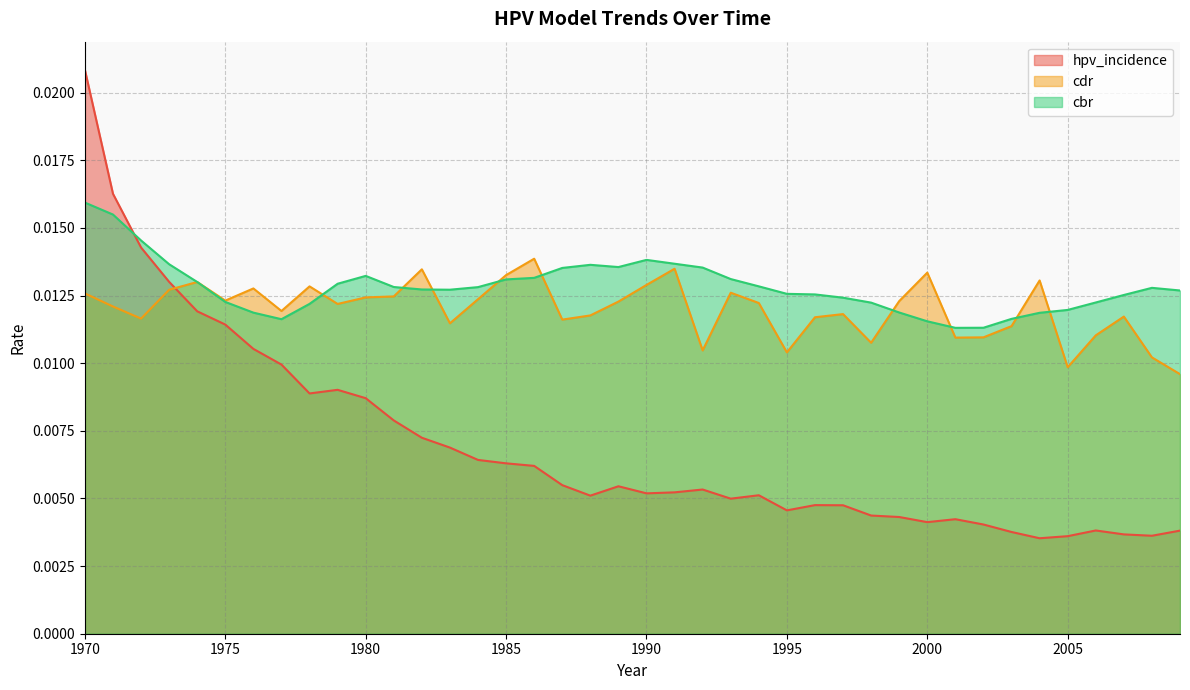

What are all the series names shown in the legend?

hpv_incidence, cdr, cbr